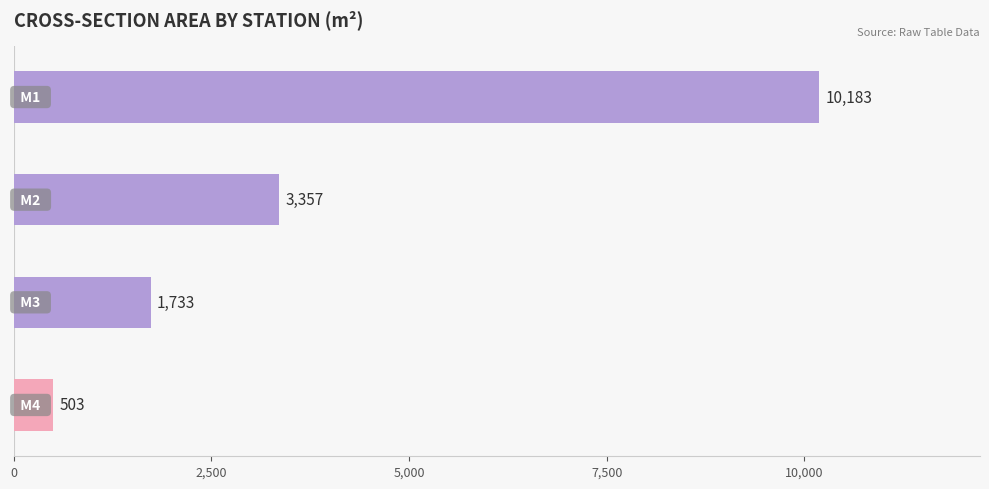

Reading top to bottom, extract all data points from this chart.

10183	3357	1733	503